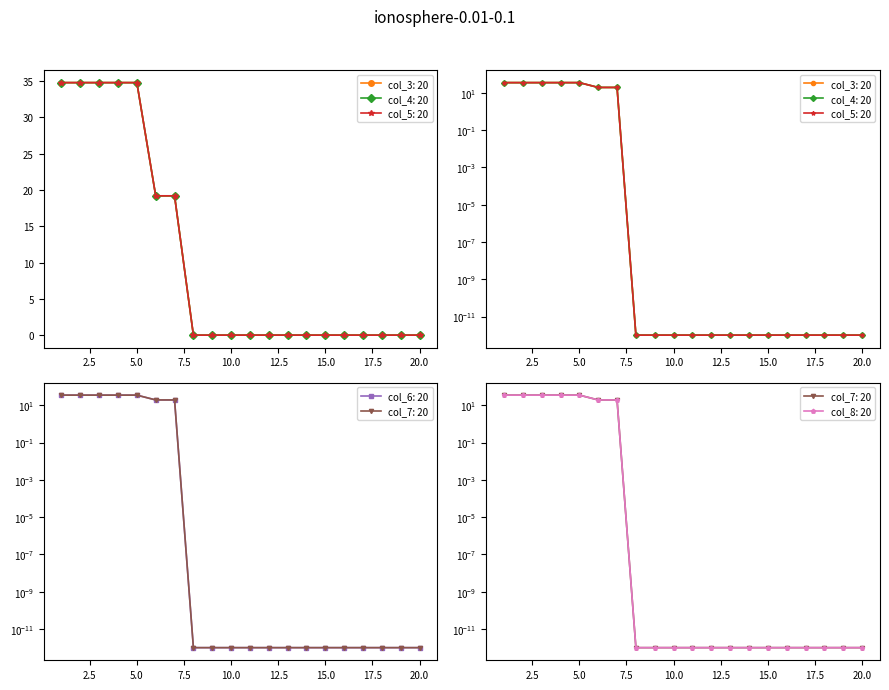

List the labels in order of col_5 value, largest first.

1, 2, 3, 4, 5, 6, 7, 8, 9, 10, 11, 12, 13, 14, 15, 16, 17, 18, 19, 20